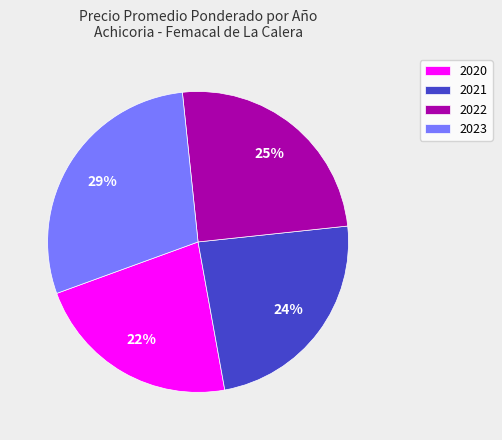

Rank the categories by value from highest to lowest.

2023, 2022, 2021, 2020